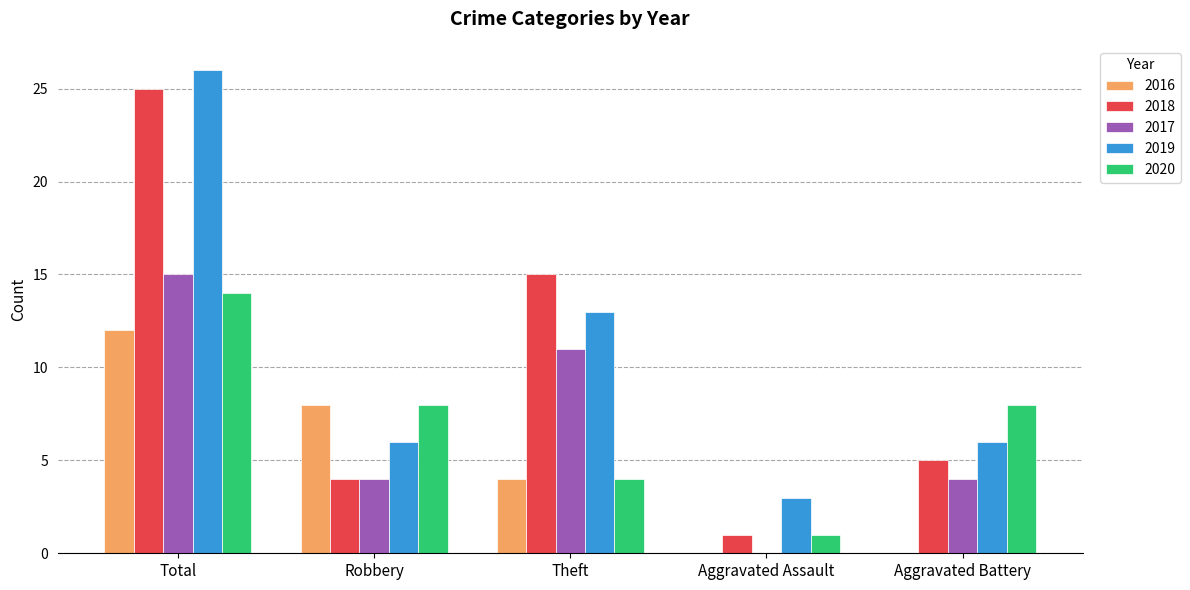

Which series changed the most between Total and Theft?

2019